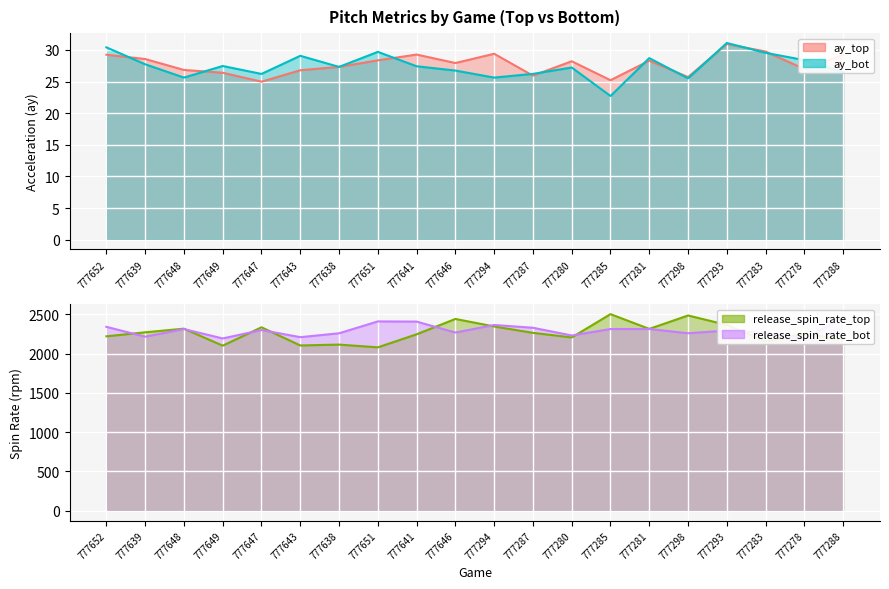

Reading left to right, extract all data points from this chart.

ay_top: 29.2	28.6	26.8	26.4	25.0	26.8	27.3	28.4	29.3	27.9	29.4	25.9	28.2	25.2	28.3	25.7	30.9	29.7	27.0	29.2
ay_bot: 30.4	27.7	25.6	27.5	26.2	29.1	27.3	29.7	27.4	26.7	25.6	26.2	27.2	22.7	28.7	25.5	31.1	29.5	28.4	26.5
release_spin_rate_top: 2219.6	2270.8	2317.1	2100.7	2334.5	2103.4	2114.6	2079.4	2245.5	2440.9	2345.0	2264.0	2205.6	2502.0	2314.2	2484.8	2364.9	2154.3	2253.1	2179.7
release_spin_rate_bot: 2340.6	2215.1	2311.9	2192.7	2299.8	2208.9	2258.3	2409.4	2407.1	2268.0	2363.8	2328.7	2230.5	2312.7	2313.0	2259.0	2293.6	2264.4	2182.8	2464.6